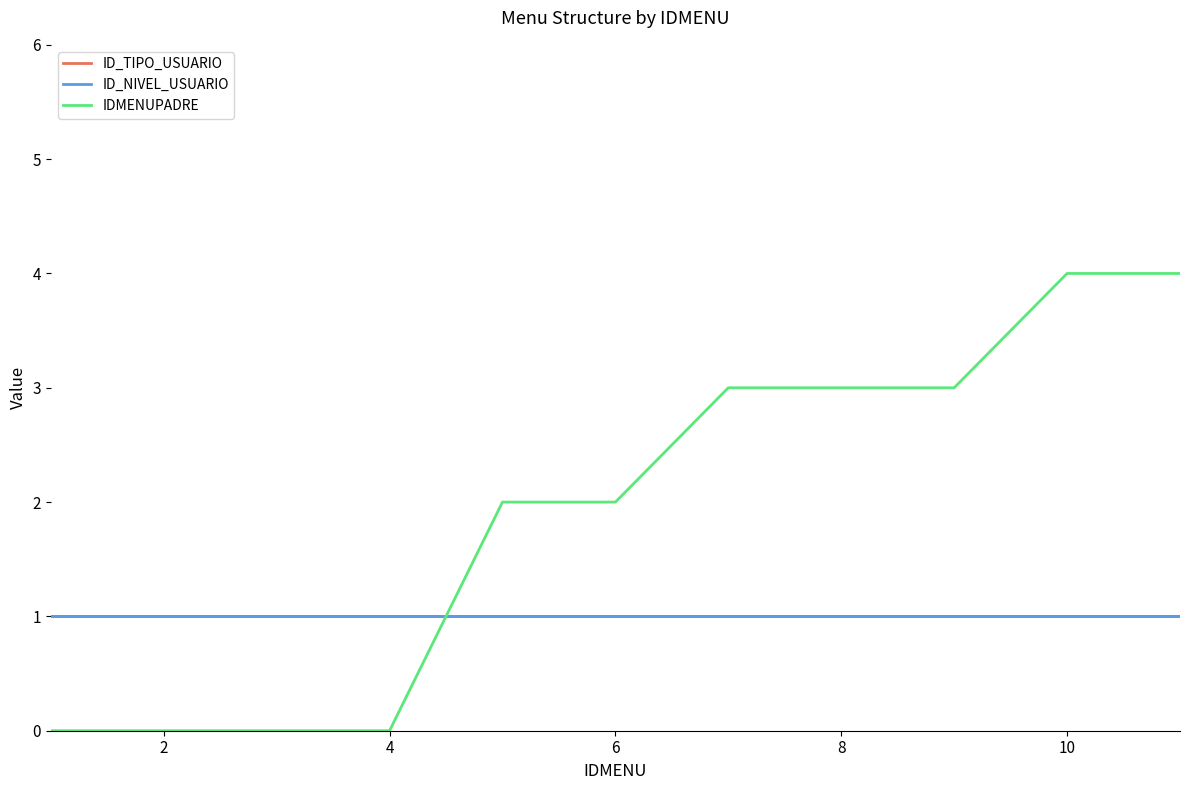

Is this an area chart (filled region under the line)?

No